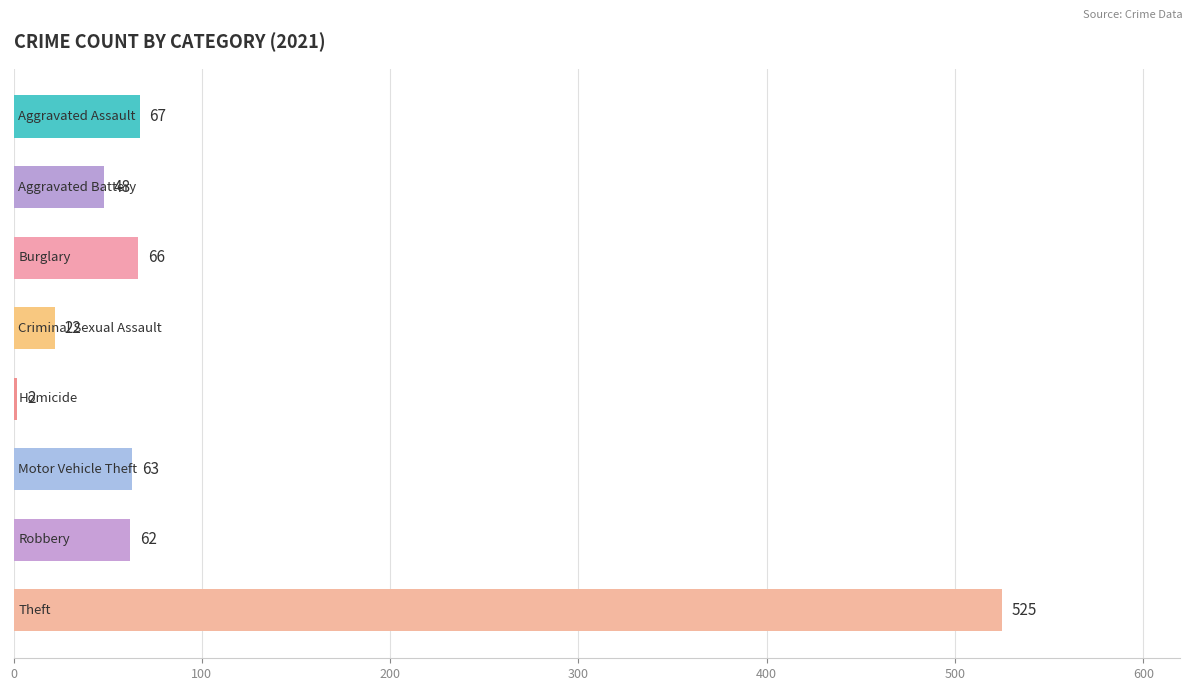

What is the difference between the maximum and minimum values?

523